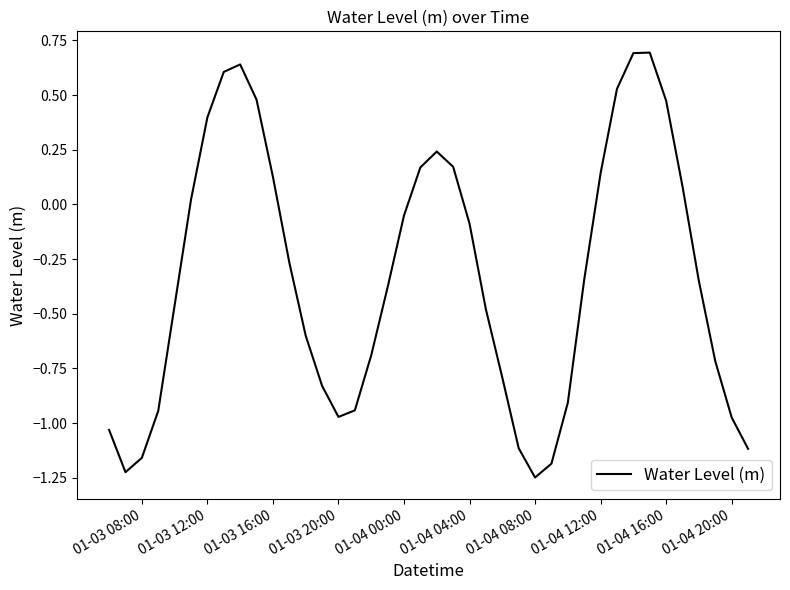

What is the difference between the maximum and minimum values?

1.9